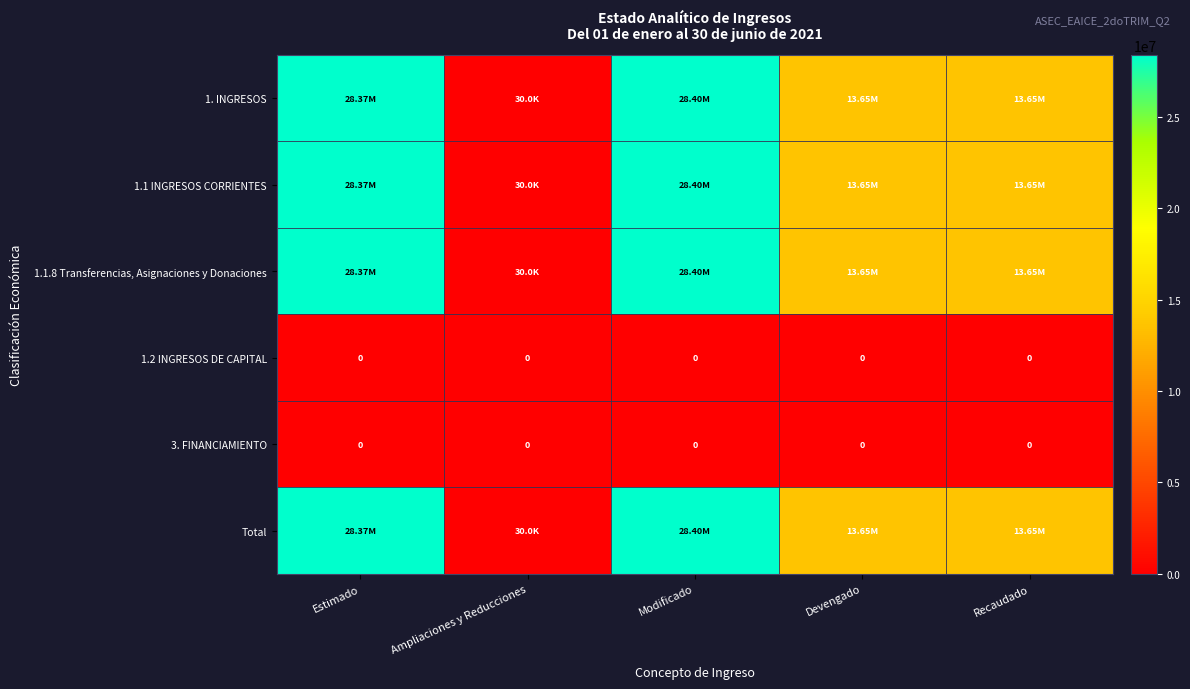

How many data points in Total are above 13649717?

4